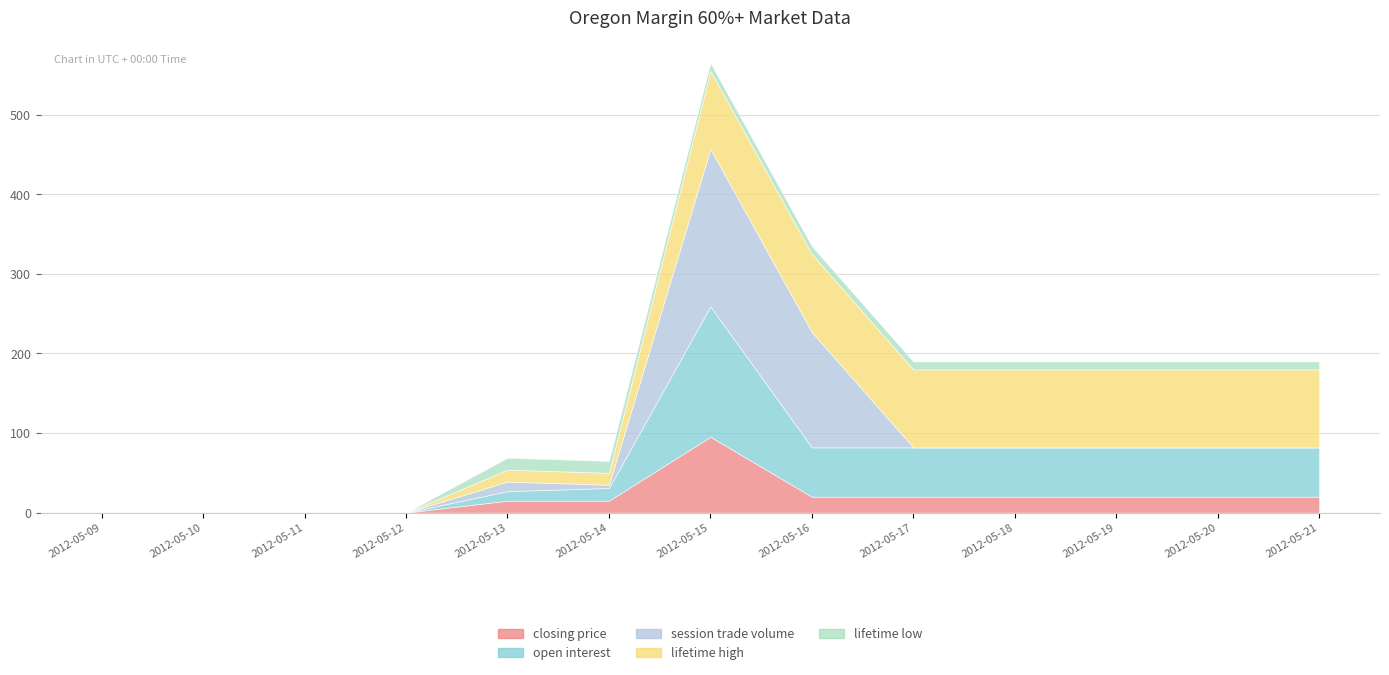

Which category has the lowest value in the open interest series?

2012-05-09